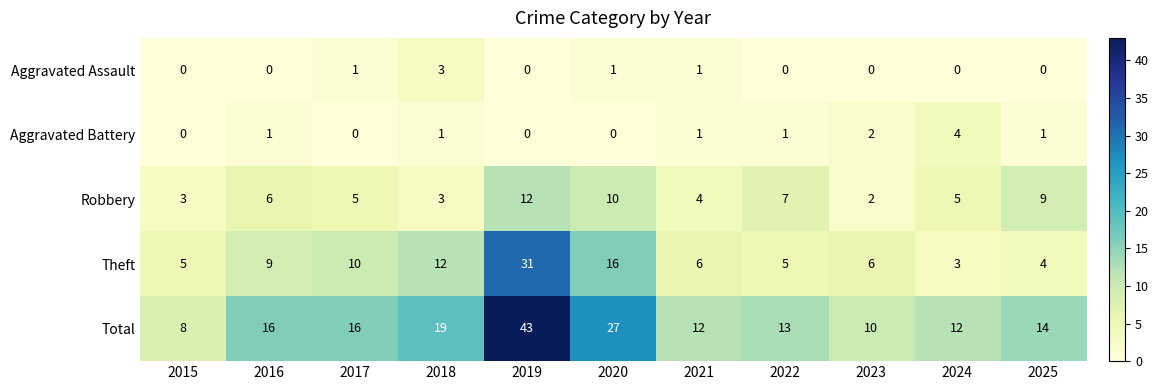

How many Aggravated Assault values are between 0 and 1?

10